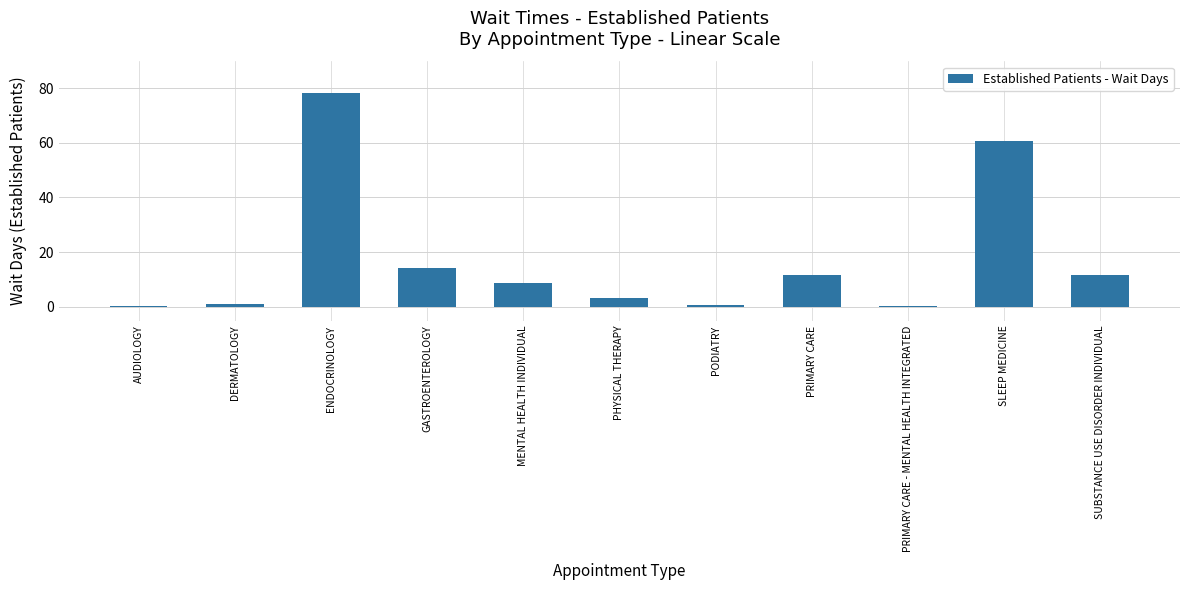

At which category does the chart reach its peak across all series?

ENDOCRINOLOGY